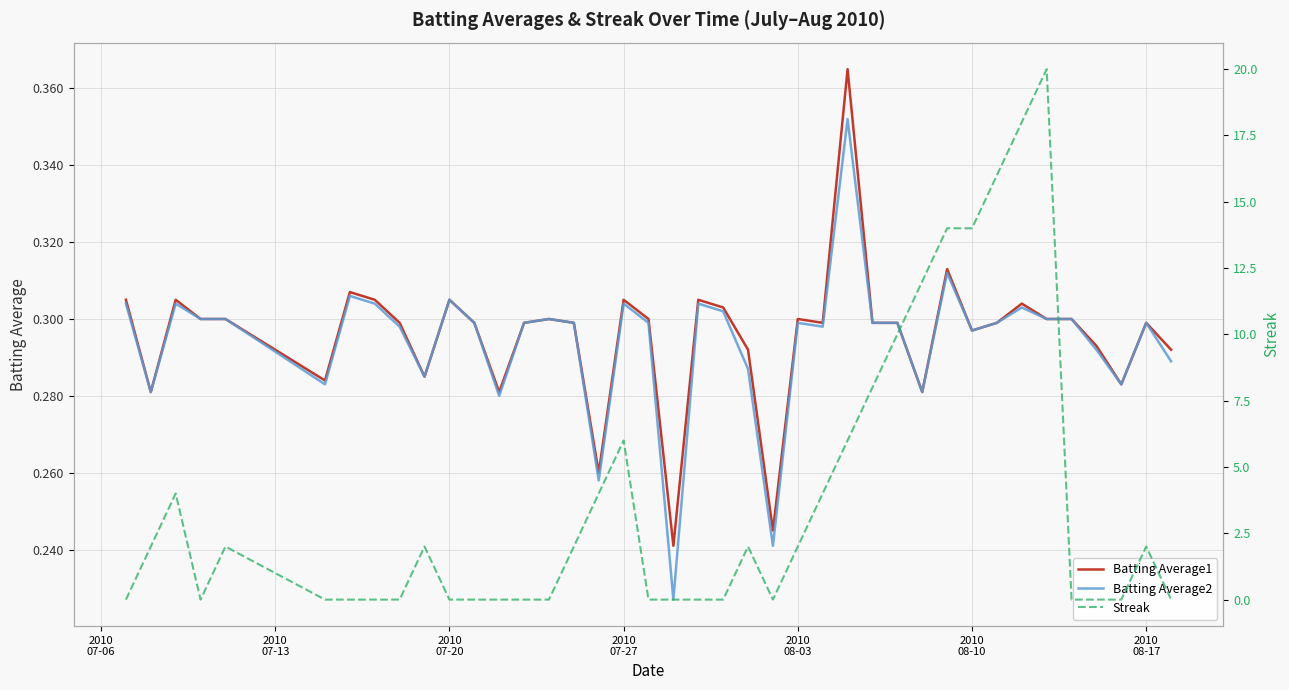

What are all the series names shown in the legend?

Batting Average1, Batting Average2, Streak